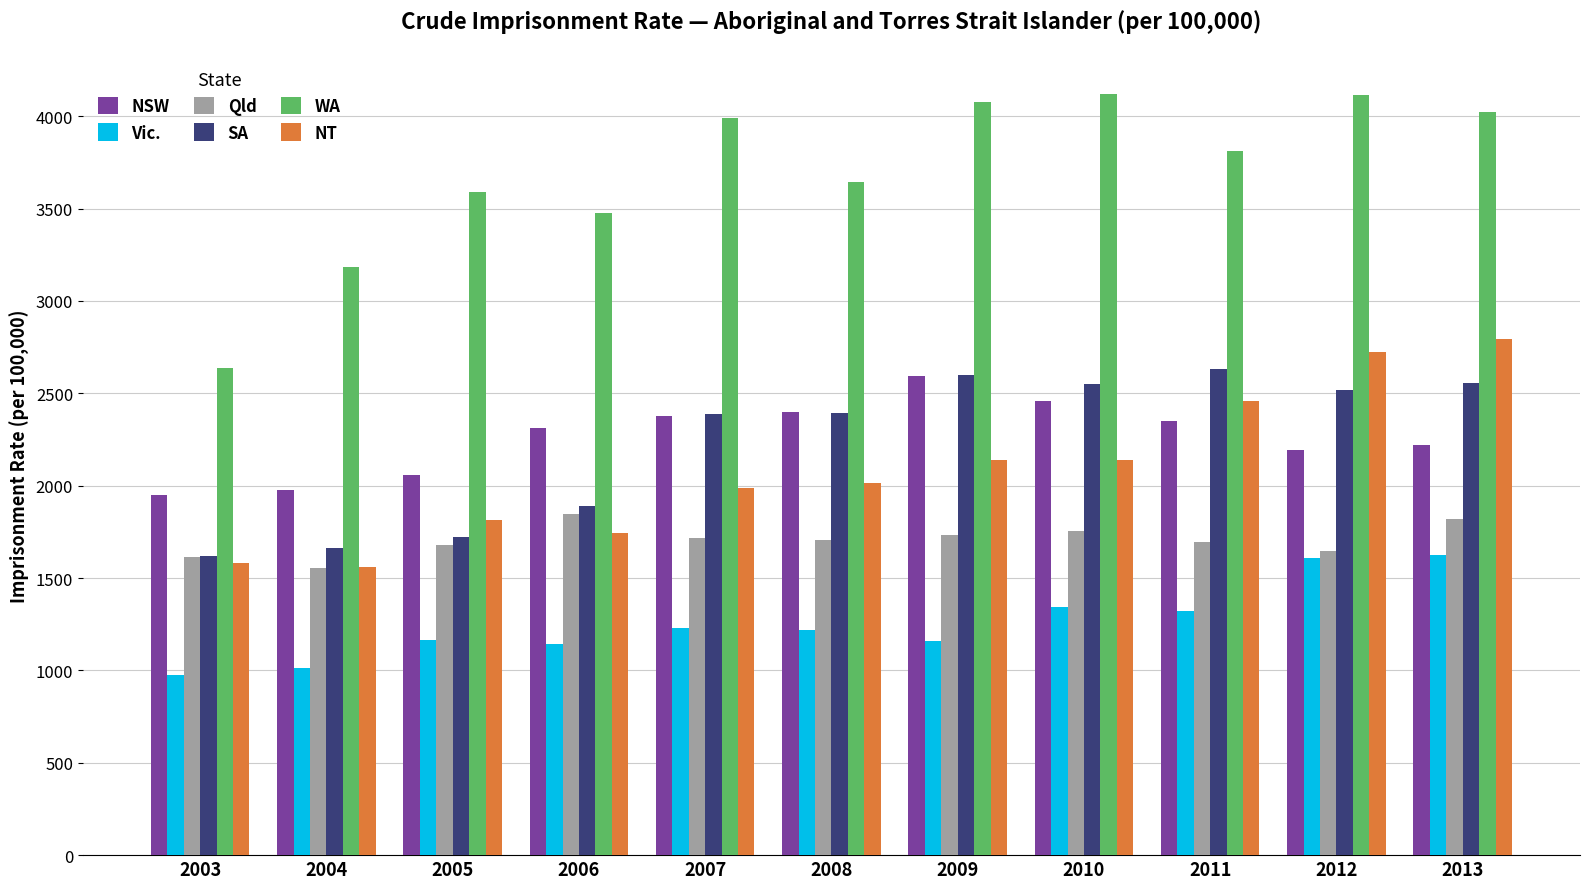

At how many categories does at least one series exceed 1114?

11